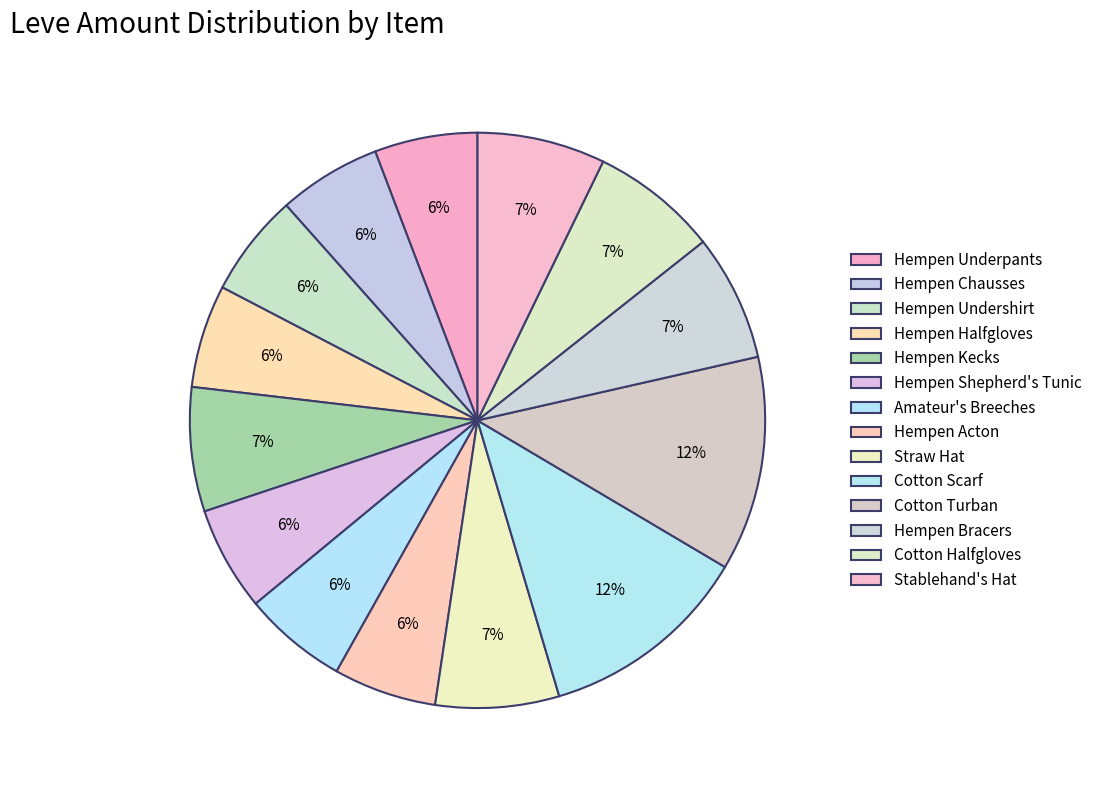

How many segments does this pie chart have?

14